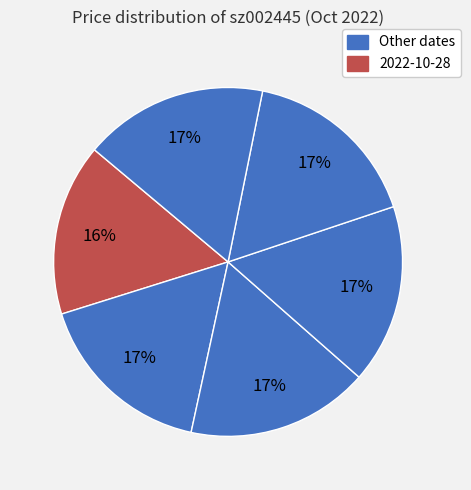

How many slices are in this pie chart?

6